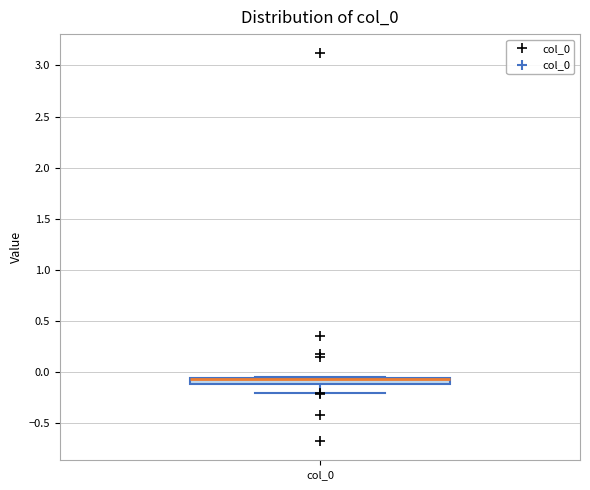

Where does the lower whisker of the box for col_0 end on the y-axis? The values are not printed on the chart, so give them approximately, as read against the axis.

-0.20